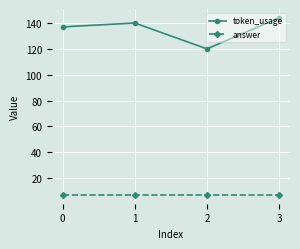

Reading right to left, extract all data points from this chart.

token_usage: 144	120	140	137
answer: 7	7	7	7